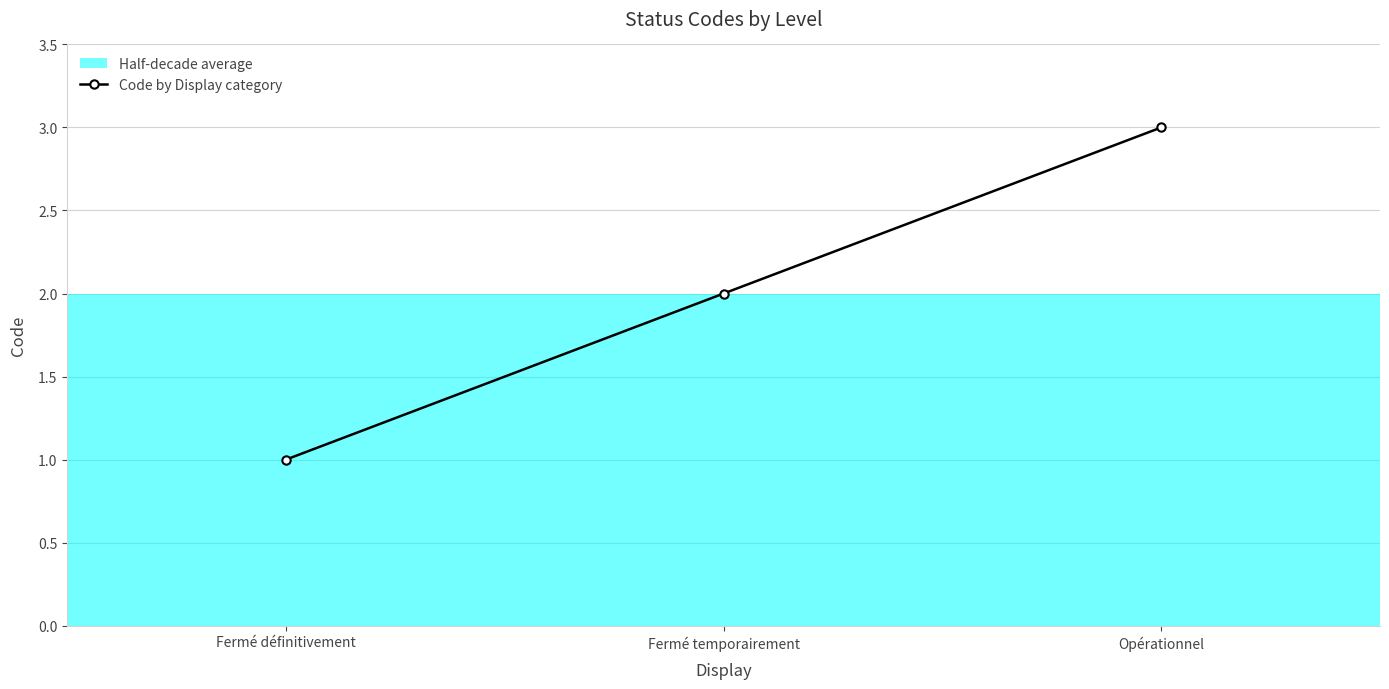

Count the number of categories in the chart.

3